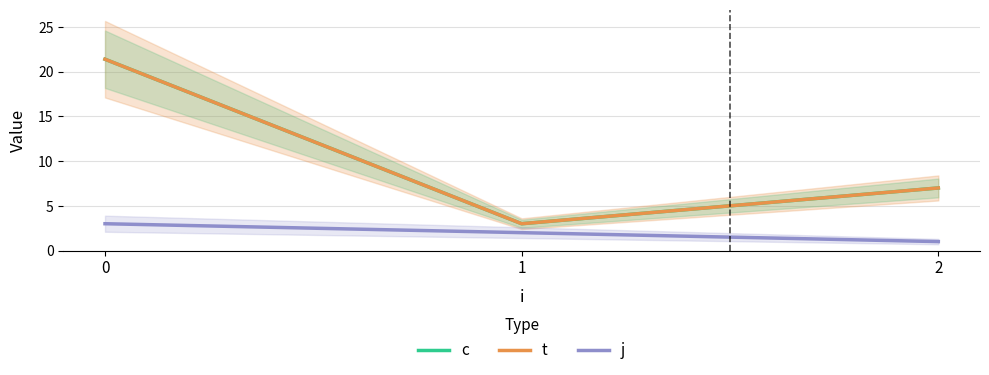

What is the difference between the highest and lowest values at 2?

6.0